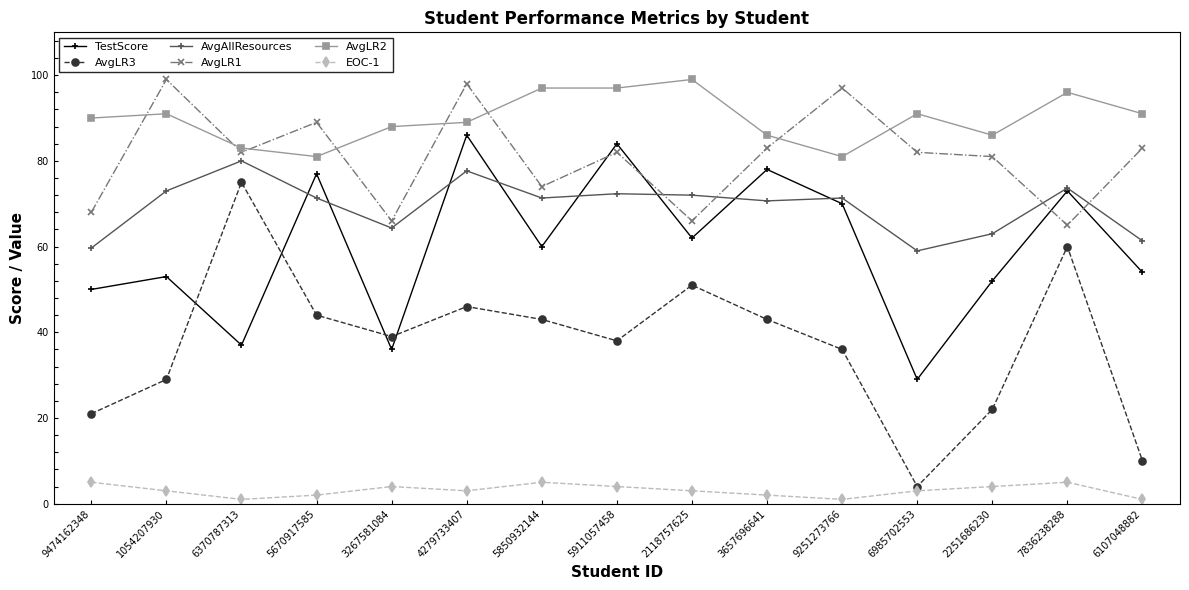

At which label does AvgAllResources reach its peak?

6370787313